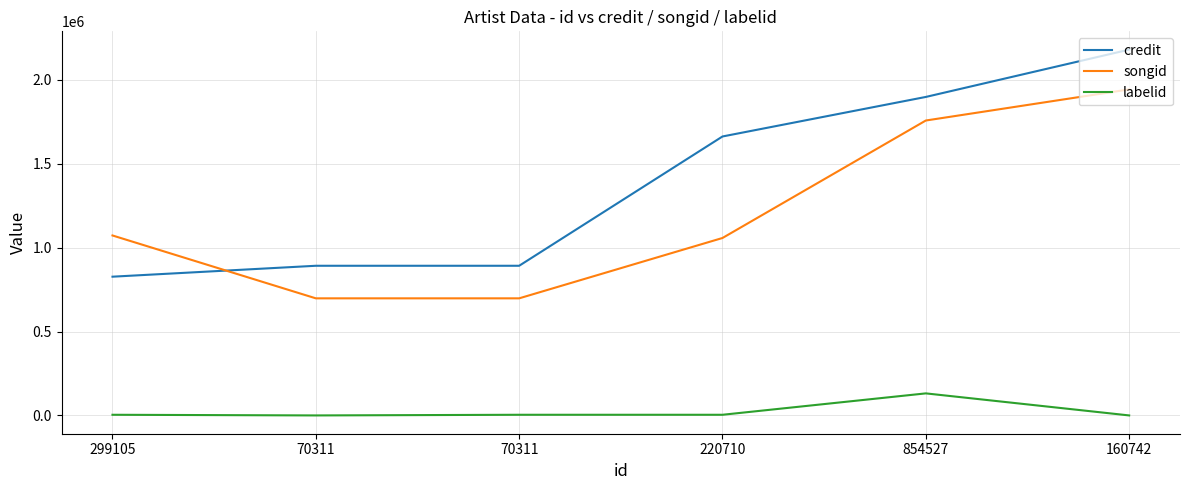

What is the highest value of the songid series?

1943763